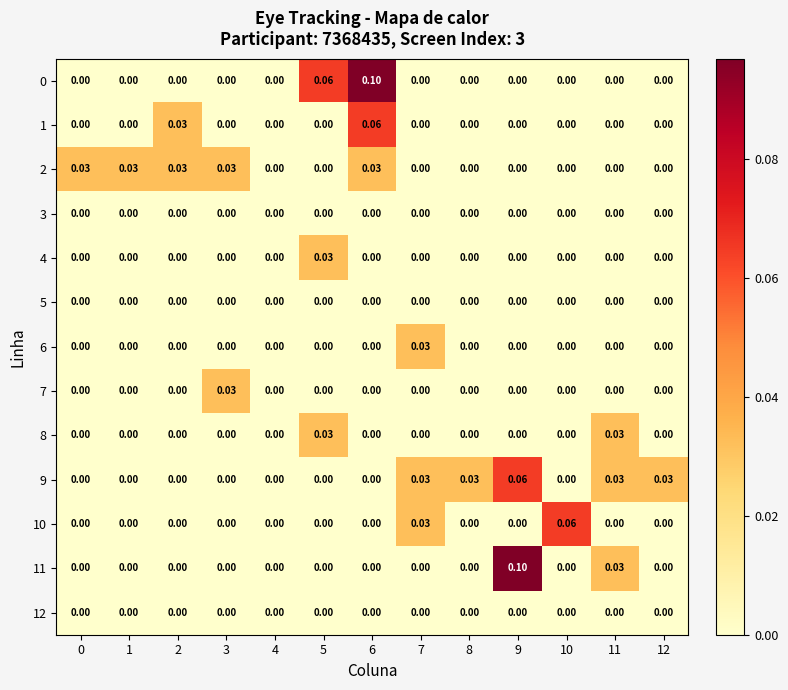

Reading left to right, list all the values displayed in this chart.

0: 0=0.0	1=0.0	2=0.0	3=0.0	4=0.0	5=0.1	6=0.1	7=0.0	8=0.0	9=0.0	10=0.0	11=0.0	12=0.0
1: 0=0.0	1=0.0	2=0.0	3=0.0	4=0.0	5=0.0	6=0.1	7=0.0	8=0.0	9=0.0	10=0.0	11=0.0	12=0.0
2: 0=0.0	1=0.0	2=0.0	3=0.0	4=0.0	5=0.0	6=0.0	7=0.0	8=0.0	9=0.0	10=0.0	11=0.0	12=0.0
3: 0=0.0	1=0.0	2=0.0	3=0.0	4=0.0	5=0.0	6=0.0	7=0.0	8=0.0	9=0.0	10=0.0	11=0.0	12=0.0
4: 0=0.0	1=0.0	2=0.0	3=0.0	4=0.0	5=0.0	6=0.0	7=0.0	8=0.0	9=0.0	10=0.0	11=0.0	12=0.0
5: 0=0.0	1=0.0	2=0.0	3=0.0	4=0.0	5=0.0	6=0.0	7=0.0	8=0.0	9=0.0	10=0.0	11=0.0	12=0.0
6: 0=0.0	1=0.0	2=0.0	3=0.0	4=0.0	5=0.0	6=0.0	7=0.0	8=0.0	9=0.0	10=0.0	11=0.0	12=0.0
7: 0=0.0	1=0.0	2=0.0	3=0.0	4=0.0	5=0.0	6=0.0	7=0.0	8=0.0	9=0.0	10=0.0	11=0.0	12=0.0
8: 0=0.0	1=0.0	2=0.0	3=0.0	4=0.0	5=0.0	6=0.0	7=0.0	8=0.0	9=0.0	10=0.0	11=0.0	12=0.0
9: 0=0.0	1=0.0	2=0.0	3=0.0	4=0.0	5=0.0	6=0.0	7=0.0	8=0.0	9=0.1	10=0.0	11=0.0	12=0.0
10: 0=0.0	1=0.0	2=0.0	3=0.0	4=0.0	5=0.0	6=0.0	7=0.0	8=0.0	9=0.0	10=0.1	11=0.0	12=0.0
11: 0=0.0	1=0.0	2=0.0	3=0.0	4=0.0	5=0.0	6=0.0	7=0.0	8=0.0	9=0.1	10=0.0	11=0.0	12=0.0
12: 0=0.0	1=0.0	2=0.0	3=0.0	4=0.0	5=0.0	6=0.0	7=0.0	8=0.0	9=0.0	10=0.0	11=0.0	12=0.0